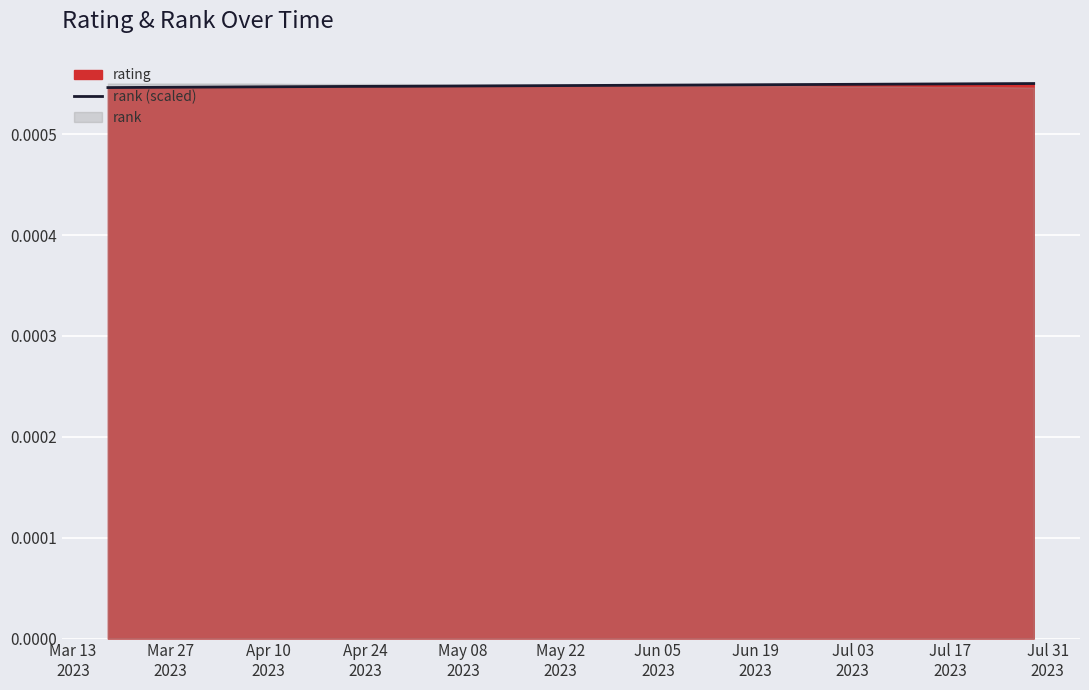

At which label is the value closest to 0?

Mar 13
2023